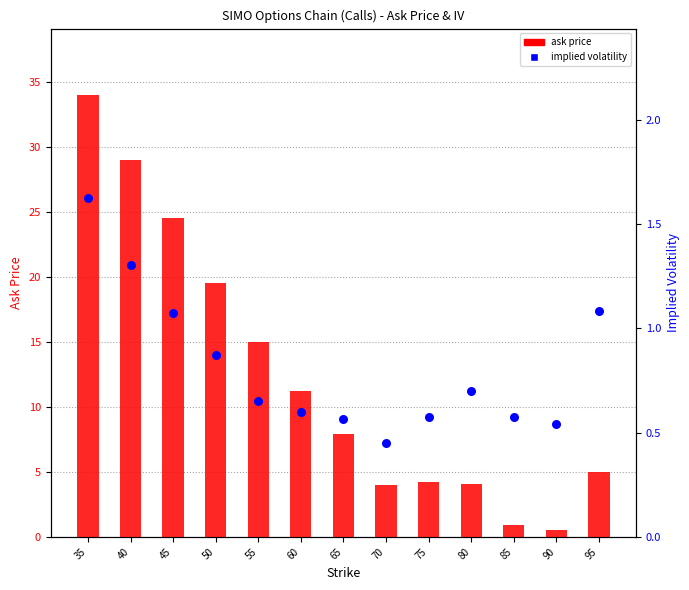

What are all the series names shown in the legend?

ask price, implied volatility